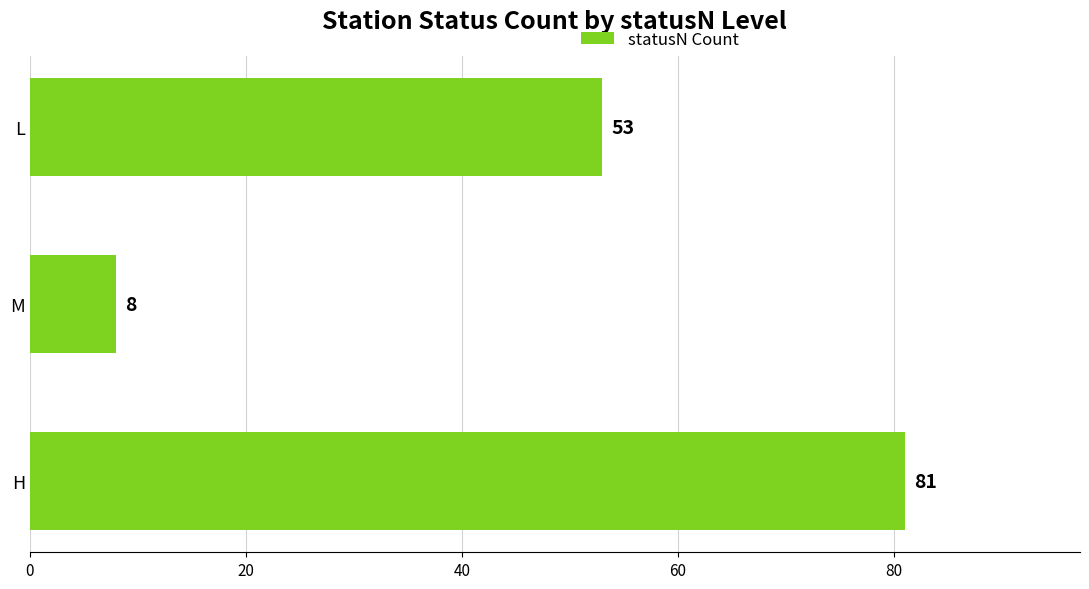

At which label is the value closest to 44?

L